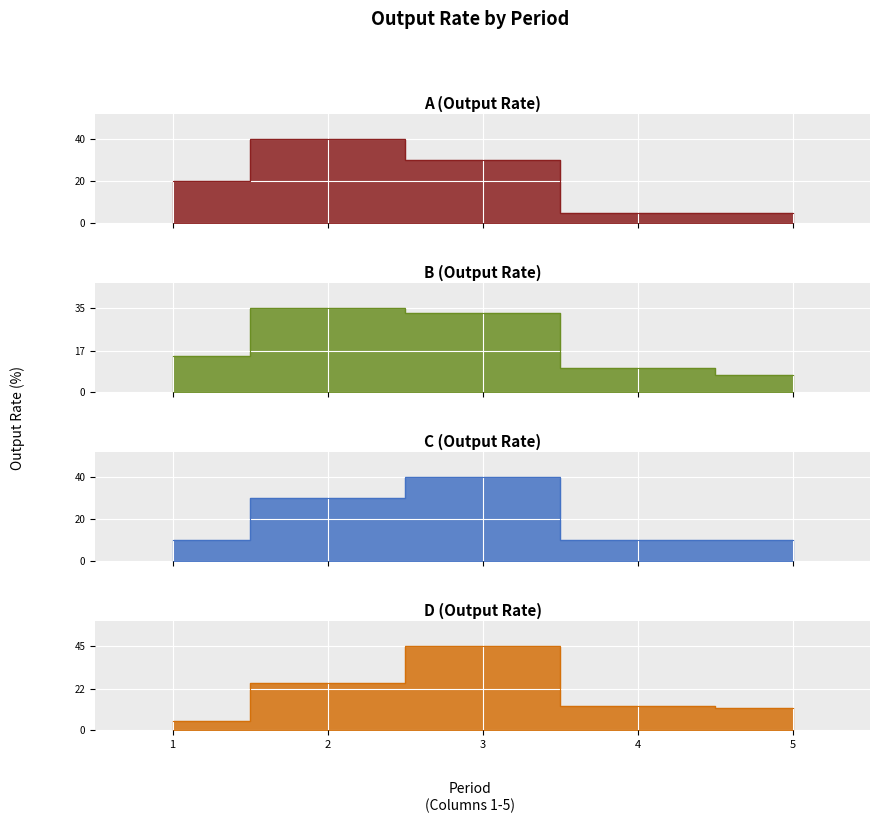

How many data points in B are less than 15?

2